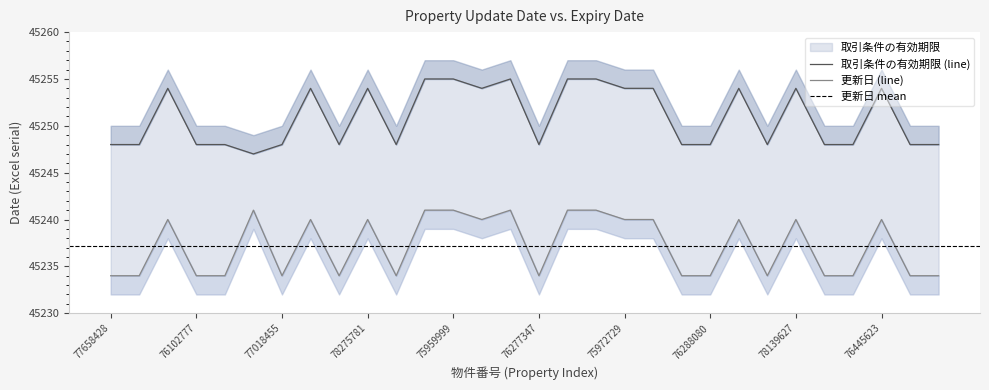

How many interior local valleys does the 更新日 series have?

6